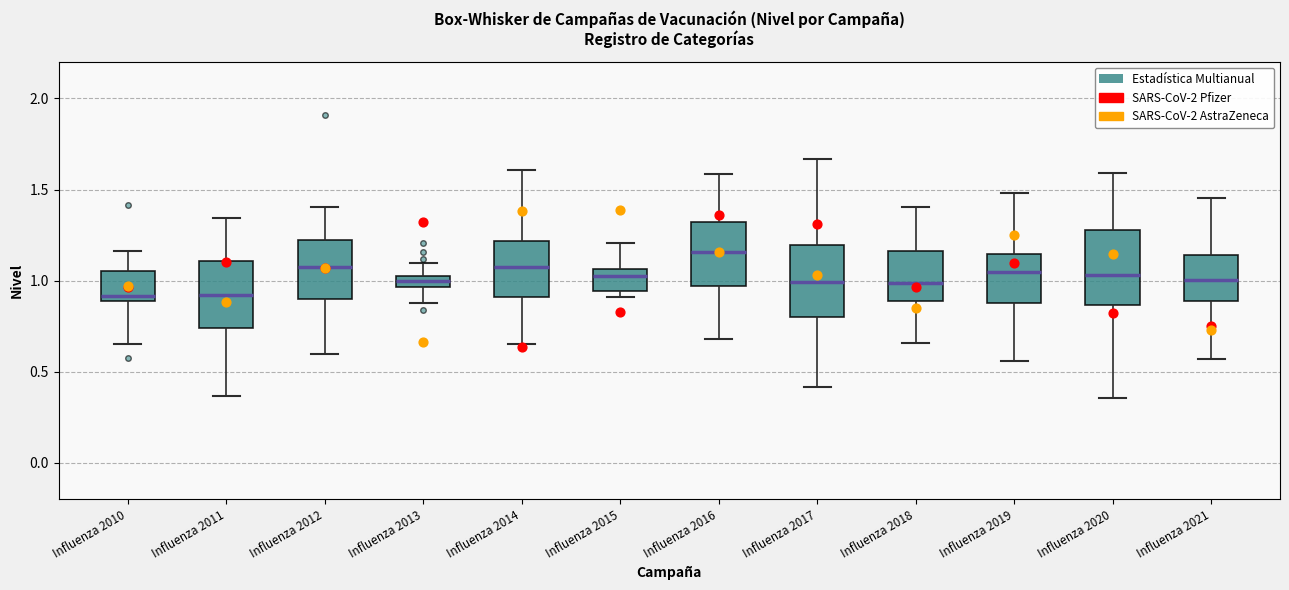

Where does the upper whisker of the box for Influenza 2017 end on the y-axis? The values are not printed on the chart, so give them approximately, as read against the axis.

1.65